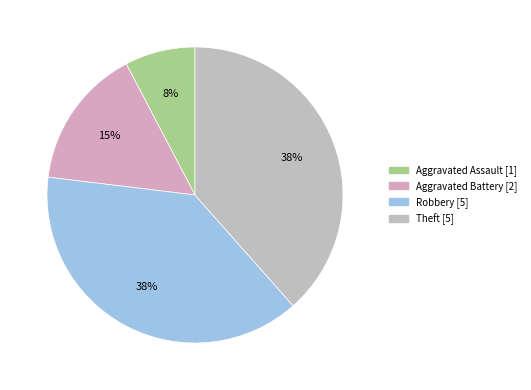

To the nearest percent, what is the combined percentage of Aggravated Assault and Aggravated Battery?

23%